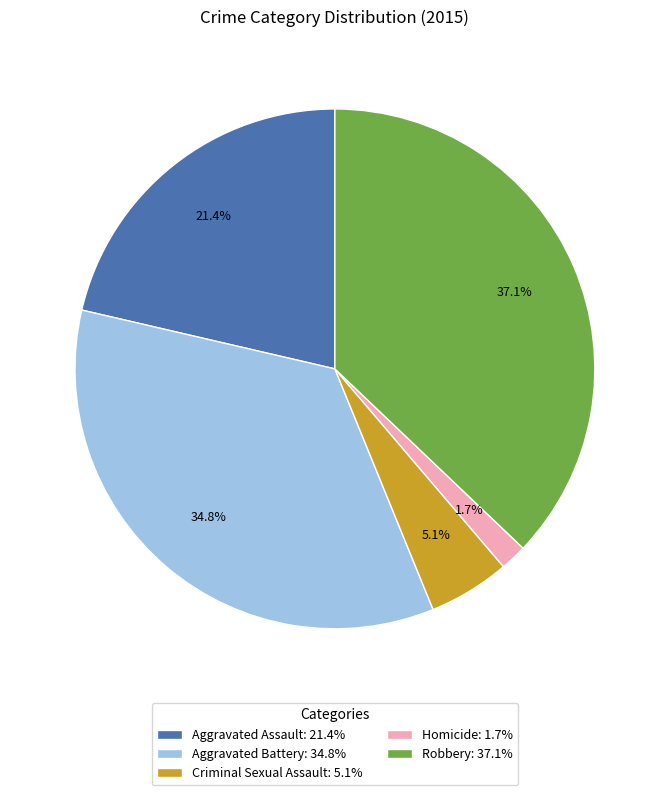

To the nearest percent, what percentage of the pie is Aggravated Assault?

21%